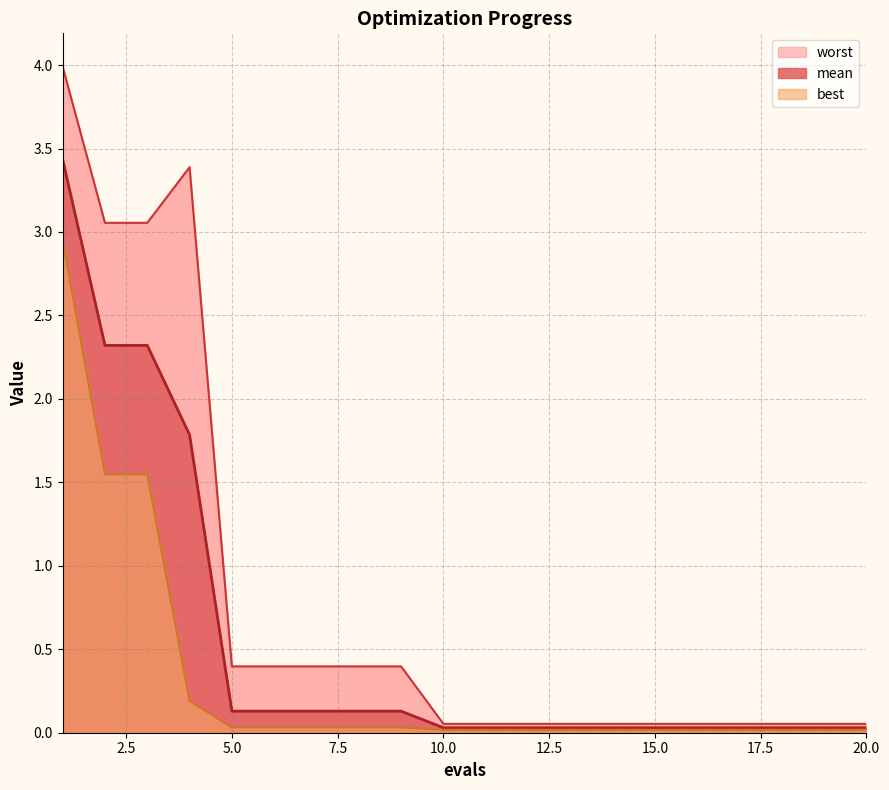

True or false: mean has more than 0 points higher than both neighbors.

False